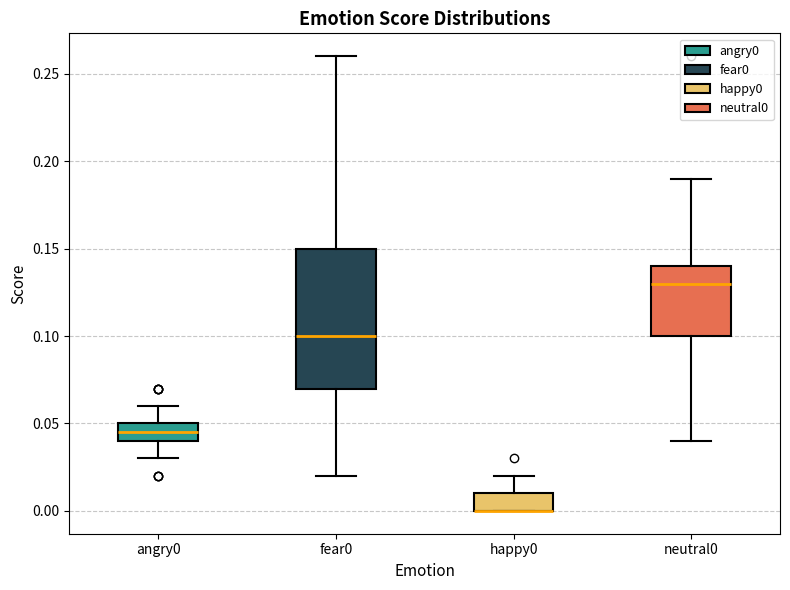

Reading left to right, read every box against the y-axis: the position of its median line, the range the box covers, and the ends of its whiskers. The values are not printed on the chart, so give them approximately, as read against the axis.

angry0: median 0.045, box 0.040 to 0.050, whiskers 0.030 to 0.060
fear0: median 0.100, box 0.070 to 0.150, whiskers 0.020 to 0.260
happy0: median 0.000 (drawn on the box's lower edge), box 0.000 to 0.010, whiskers 0.000 to 0.020
neutral0: median 0.130, box 0.100 to 0.140, whiskers 0.040 to 0.190